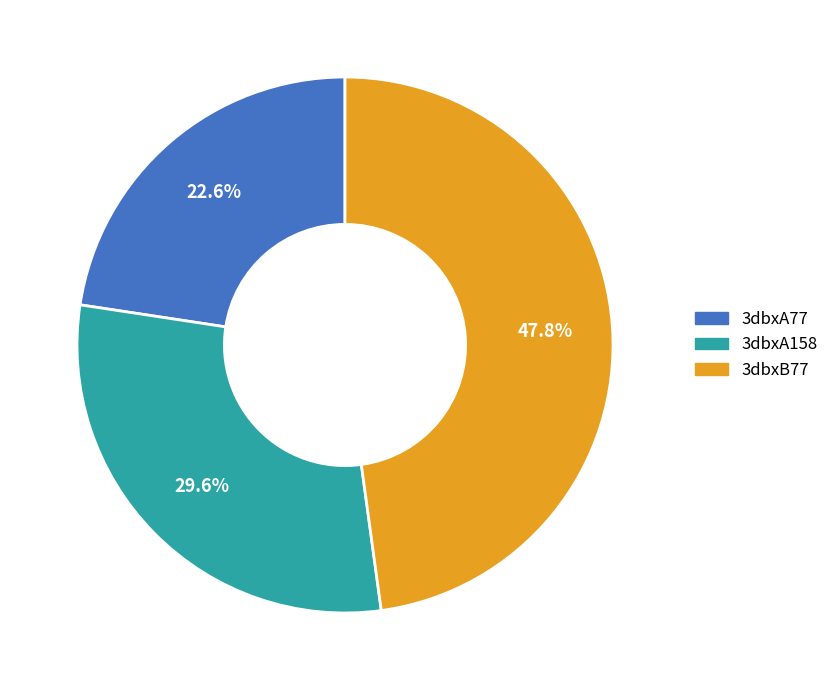

Which has a higher value, 3dbxB77 or 3dbxA77?

3dbxB77